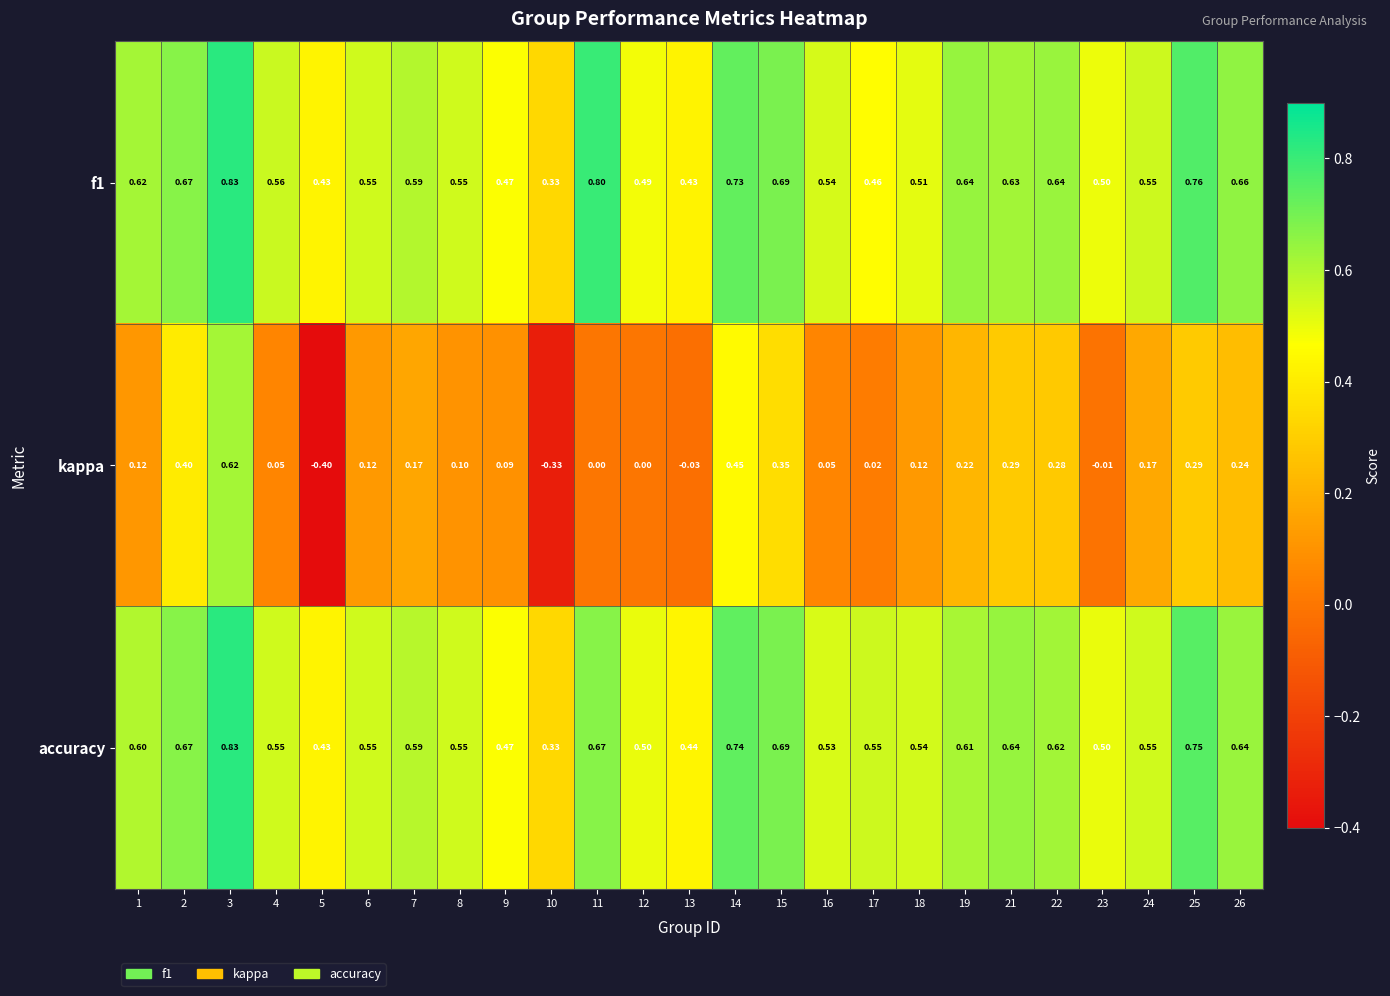

What is the difference between the highest and lowest values at 23?

0.5